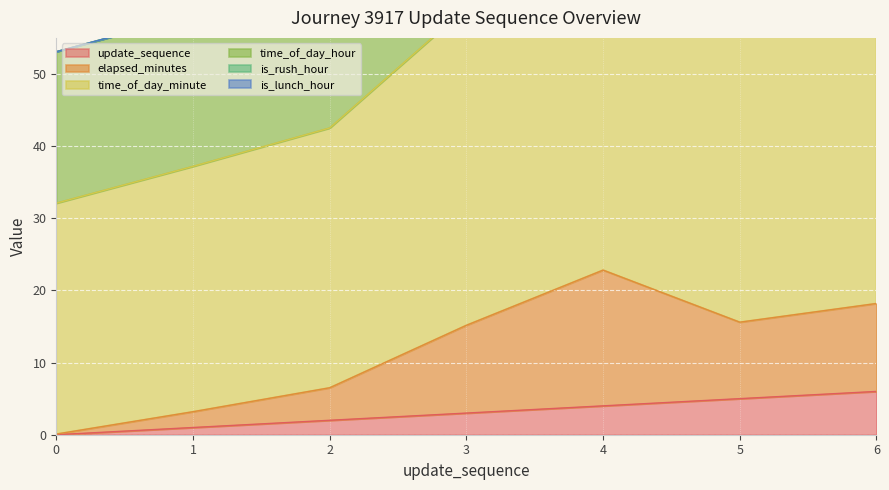

What is the spread (max minus min) of values at 1?

57.2